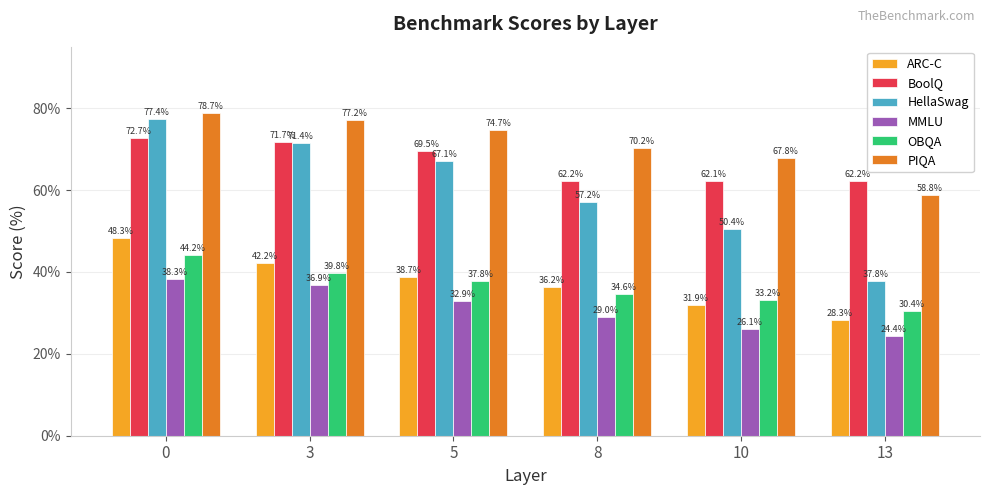

How many series are shown in this chart?

6